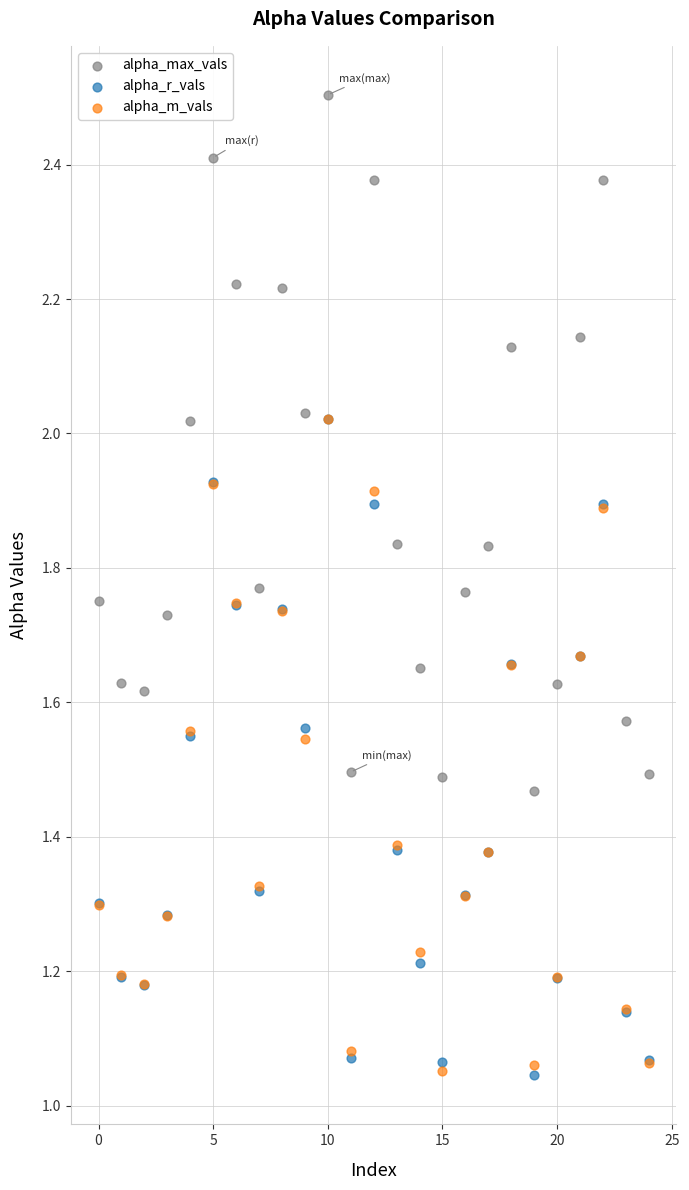

Which series contains the highest Y value?

alpha_max_vals